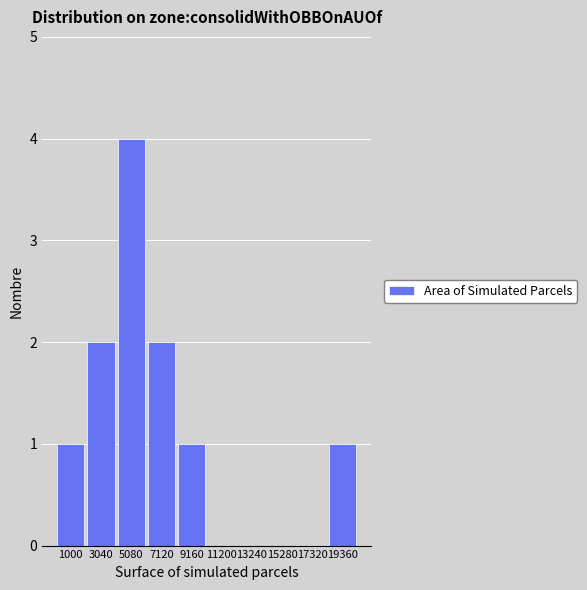

Reading left to right, what are all the values shown in this chart?

1000=1	3040=2	5080=4	7120=2	9160=1	11200=0	13240=0	15280=0	17320=0	19360=1